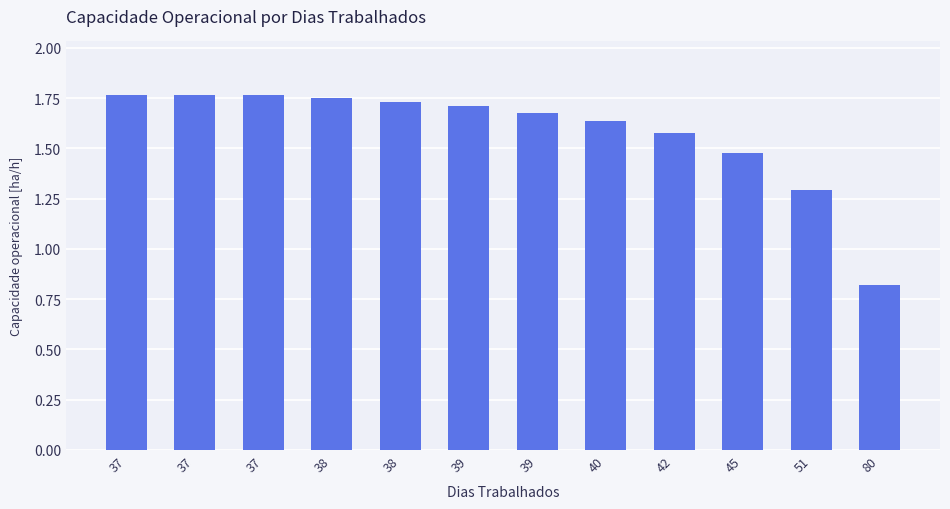

Rank the categories by value from lowest to highest.

80, 51, 45, 42, 40, 39, 39, 38, 38, 37, 37, 37